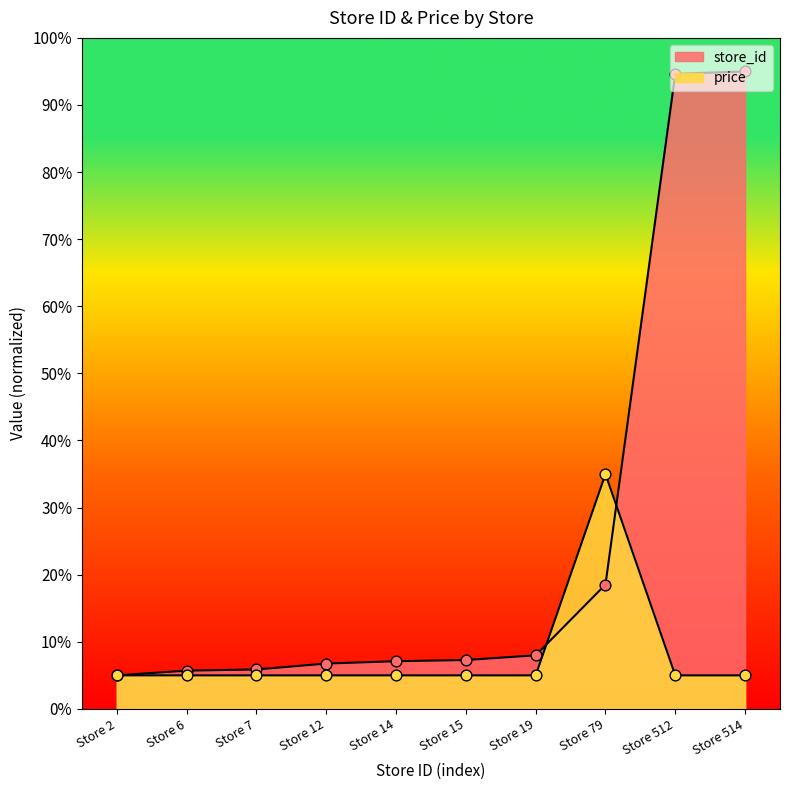

What is the total value across all series at Store 14?

12.1